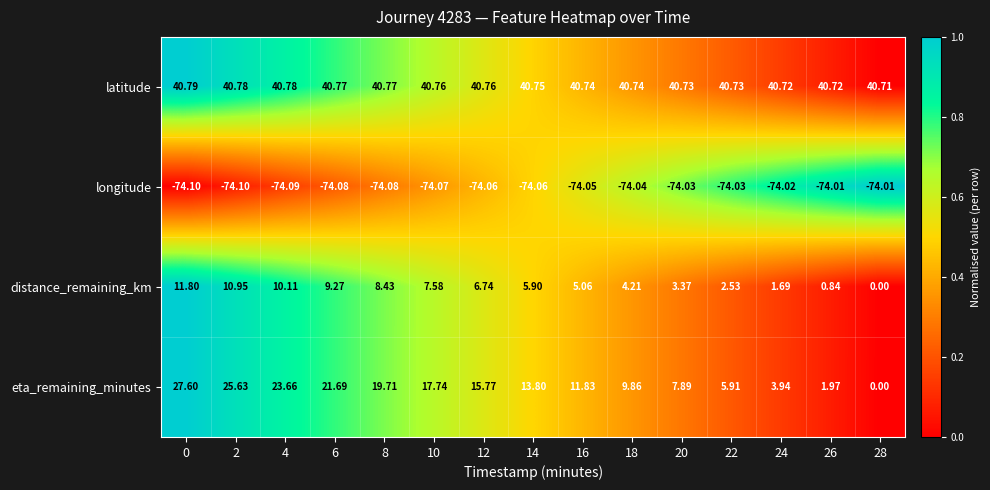

Which series has the largest total across all categories?

latitude